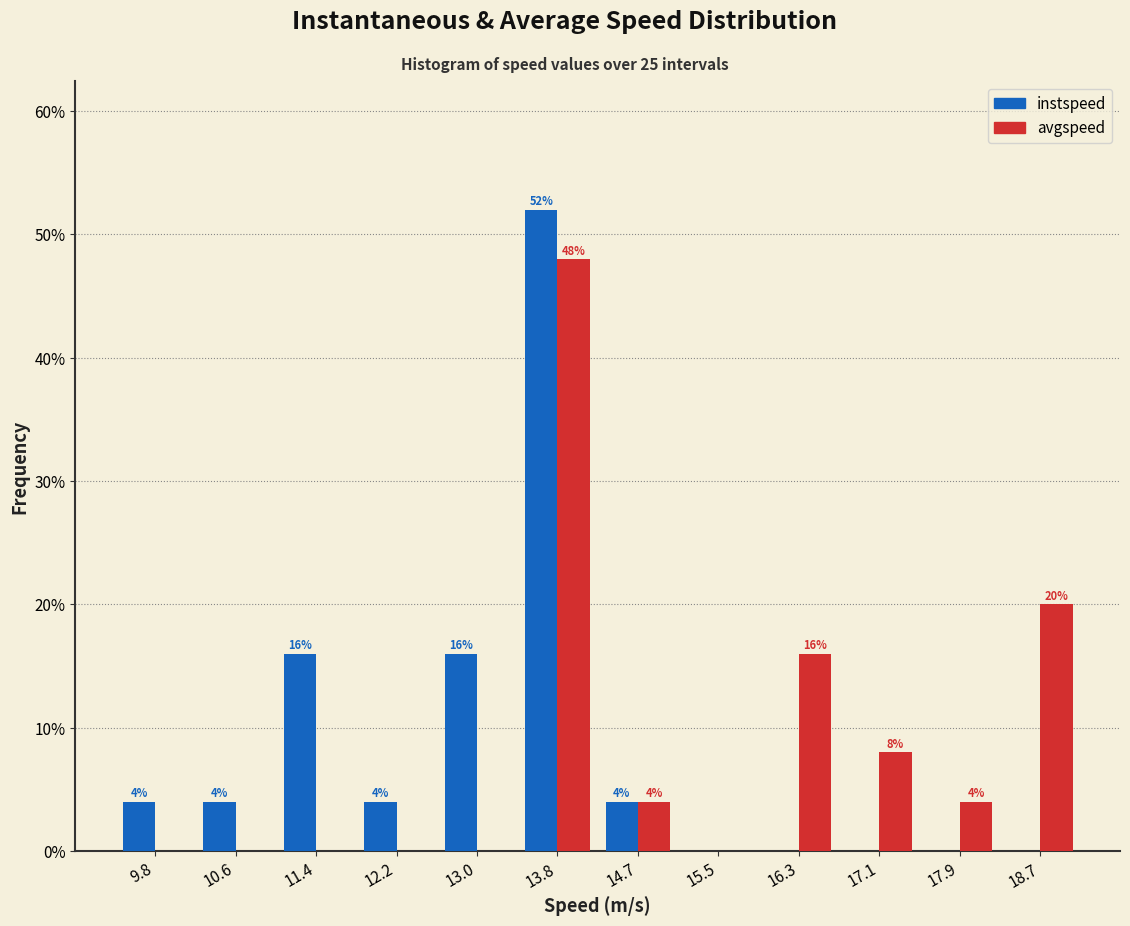

In the instspeed series, which range on the x-axis has the tallest bar?

13.4 to 14.2